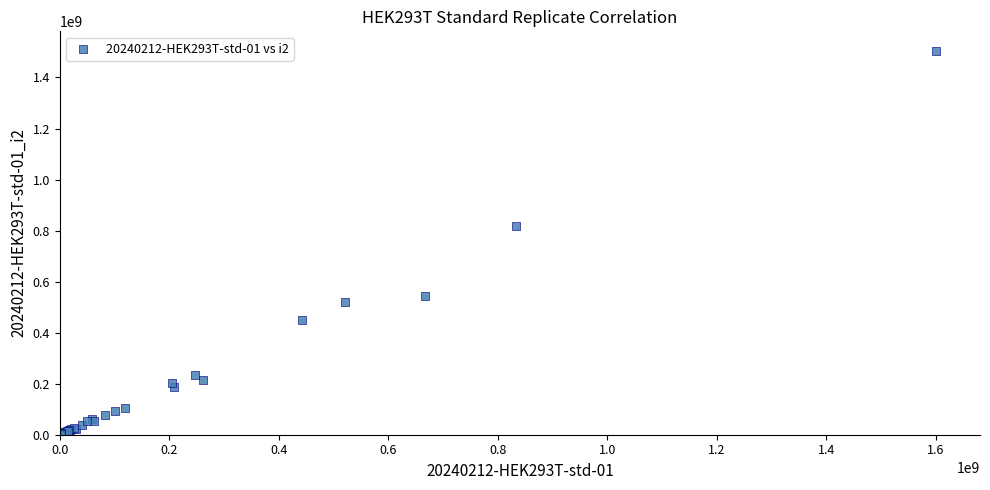

What Y value in the scatter plot is closest to 752855978?

817037677.4